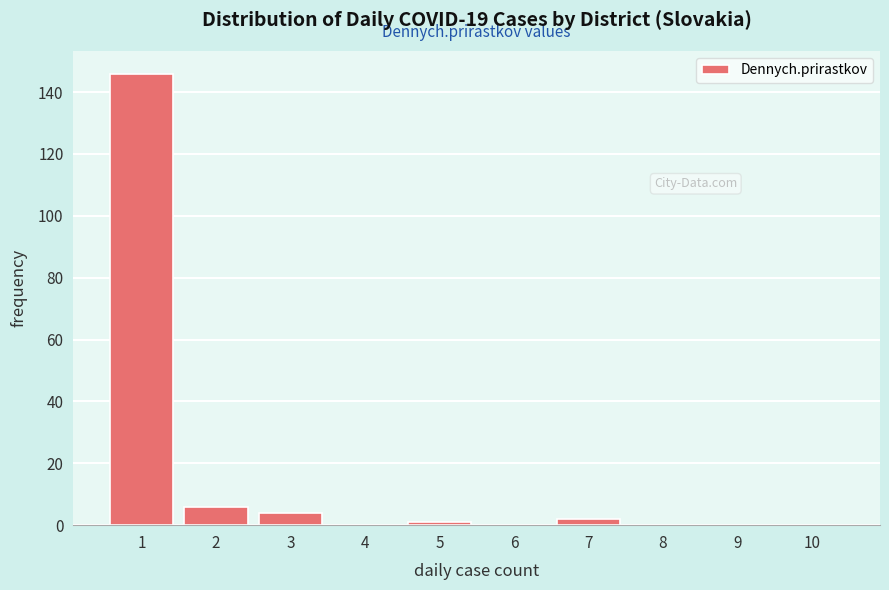

Reading left to right, transcribe this chart: for each bar, give the range it covers on the x-axis and its height. The values are not printed on the chart, so give them approximately, as read against the axis.

0.5 to 1.5: 146
1.5 to 2.5: 6
2.5 to 3.5: 4
3.5 to 4.5: 0
4.5 to 5.5: under 2
5.5 to 6.5: 0
6.5 to 7.5: 2
7.5 to 8.5: 0
8.5 to 9.5: 0
9.5 to 10.5: 0